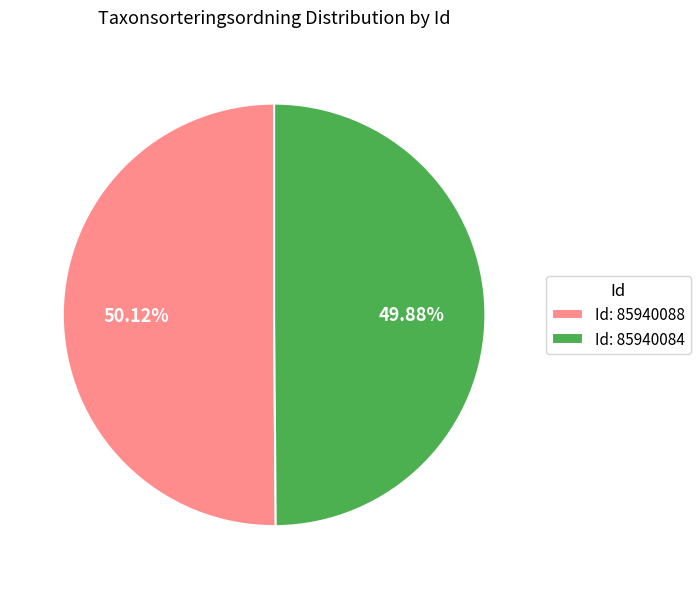

Is there a majority slice in this chart?

Yes